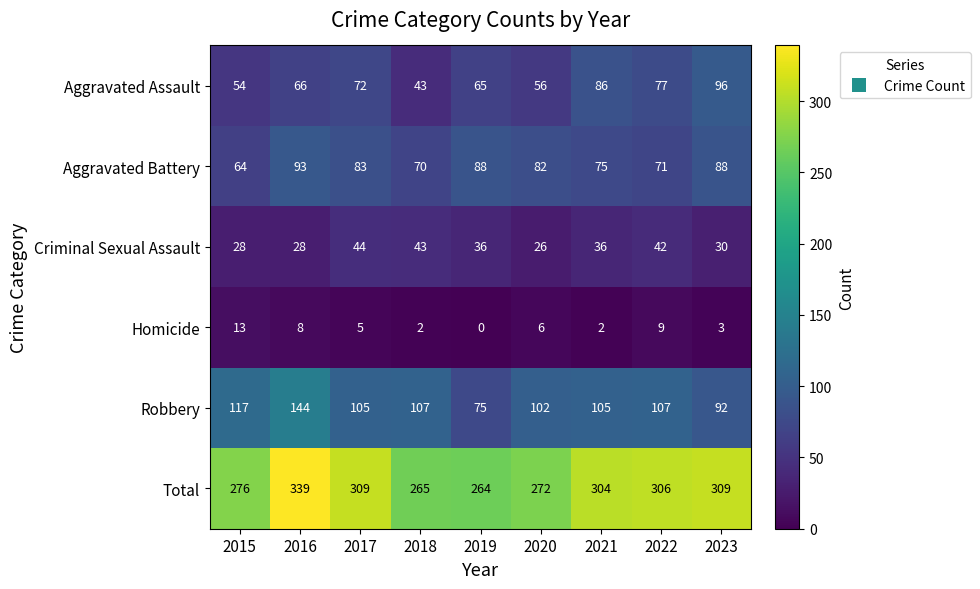

Between 2019 and 2020, which series saw the biggest shift?

Robbery